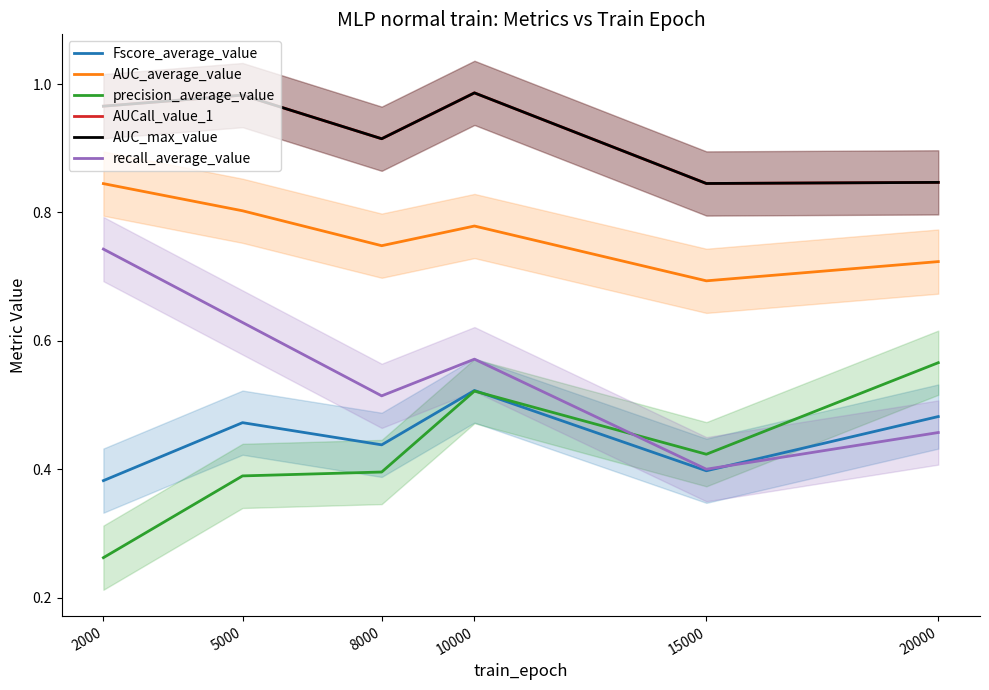

What is the approximate value of AUCall_value_1 at 8000?

0.9